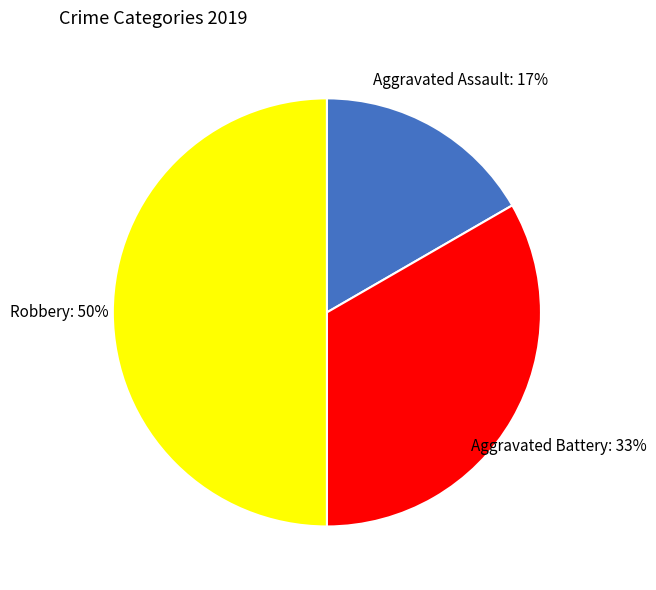

Which has a higher value, Robbery or Aggravated Assault?

Robbery